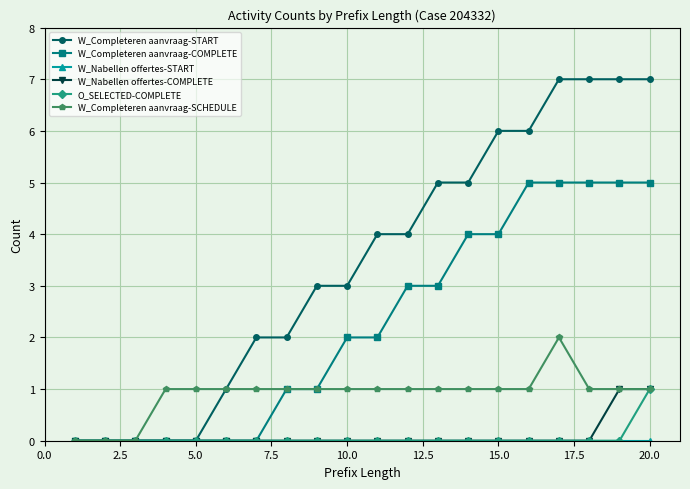

What is the value of the W_Completeren aanvraag-COMPLETE point at the 14th from the left?

4